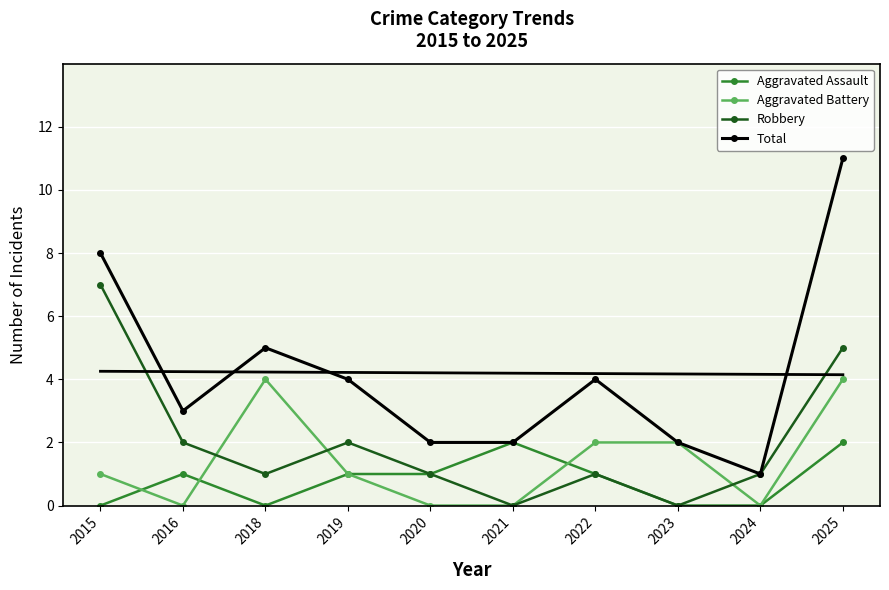

In Robbery, how many points are lower than both neighbors (excluding endpoints)?

3